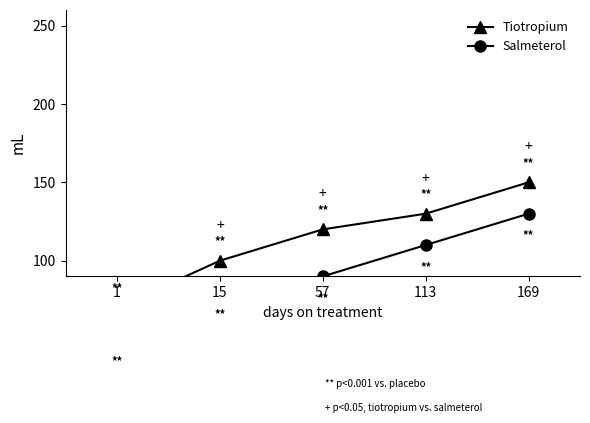

Where does the Salmeterol series first go above 90?

113